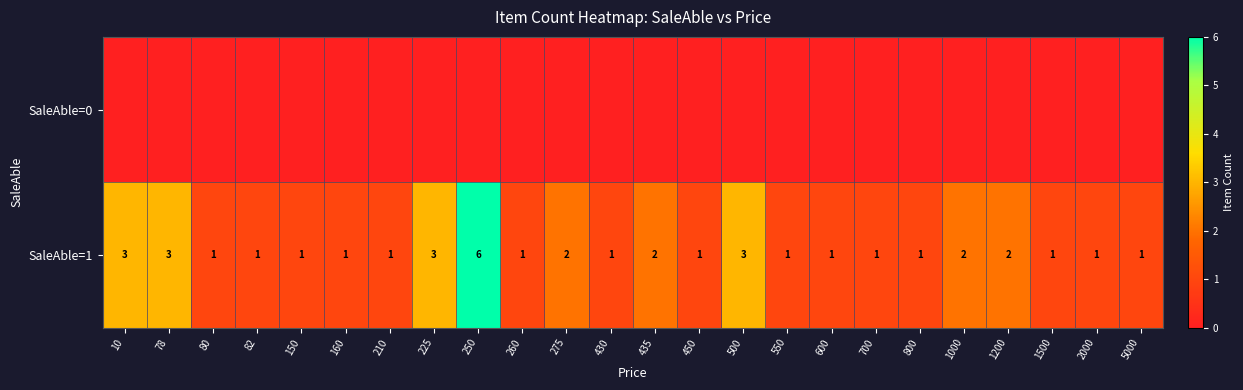

Which category has the highest value in the SaleAble=1 series?

250